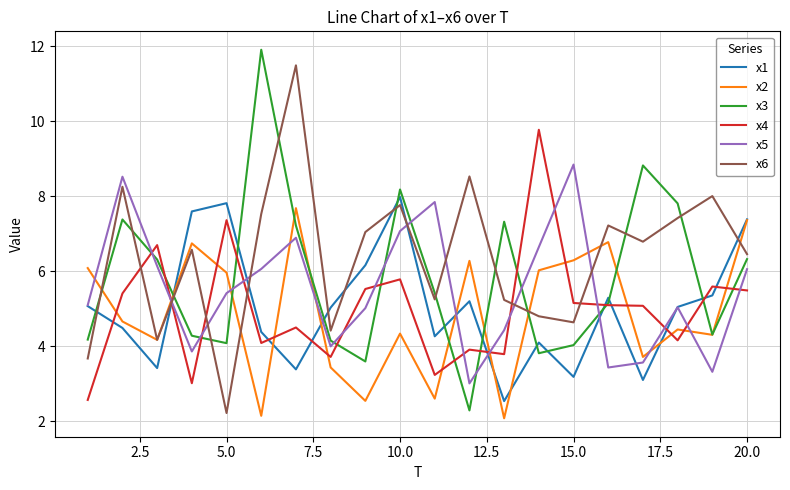

Which series has the widest spread of values?

x3